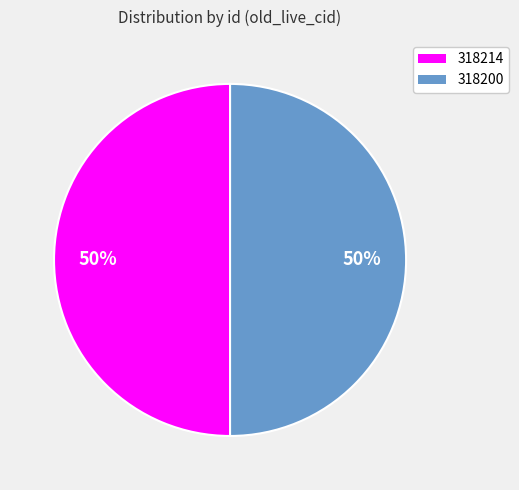

To the nearest percent, what percentage of the pie is 318214?

50%